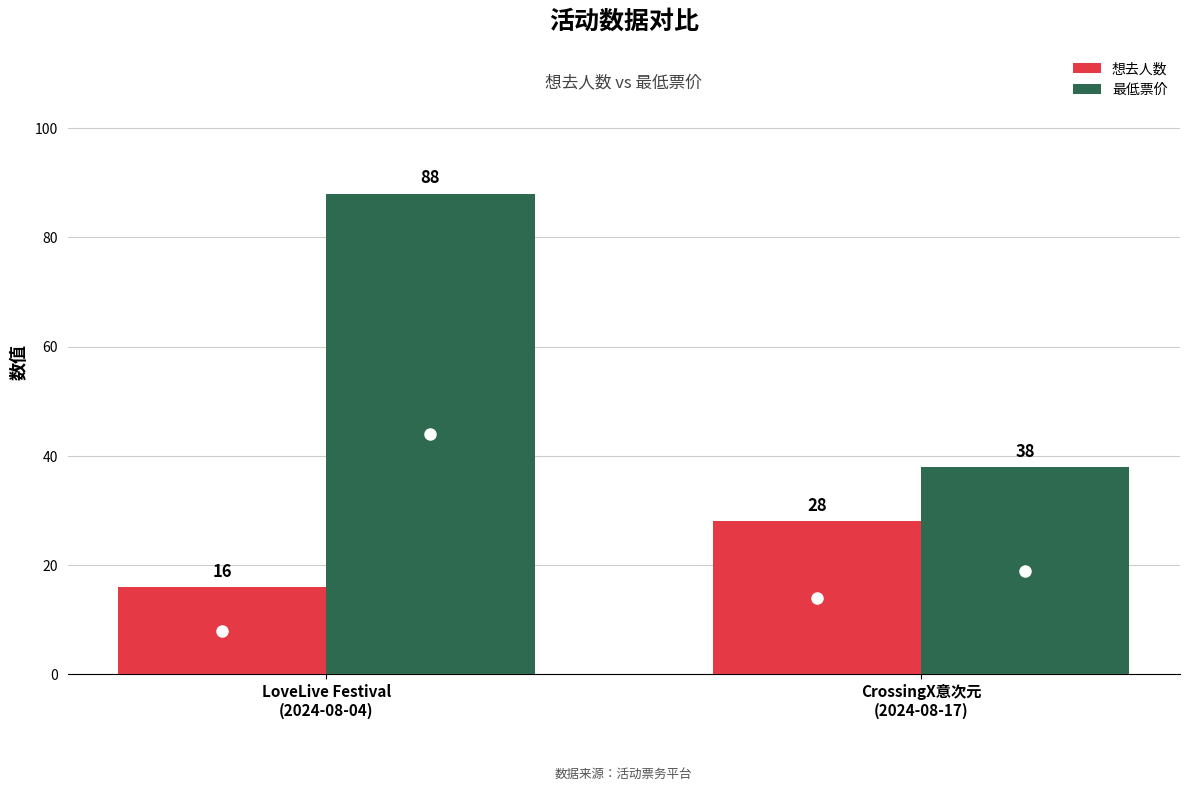

What is the greatest value displayed?

88